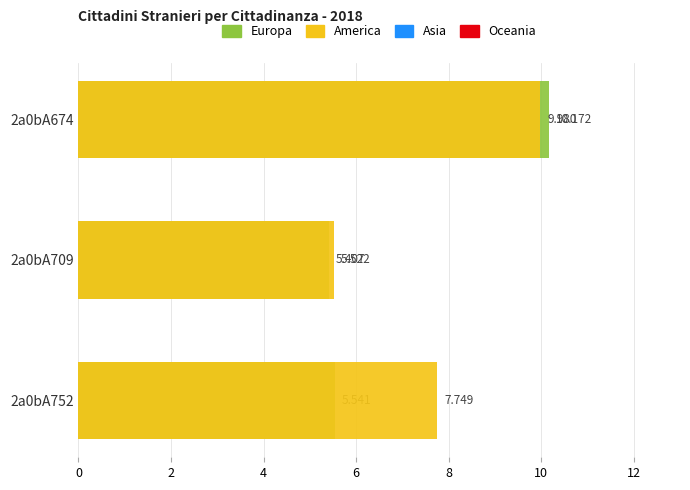

Which series has the widest spread of values?

Europa